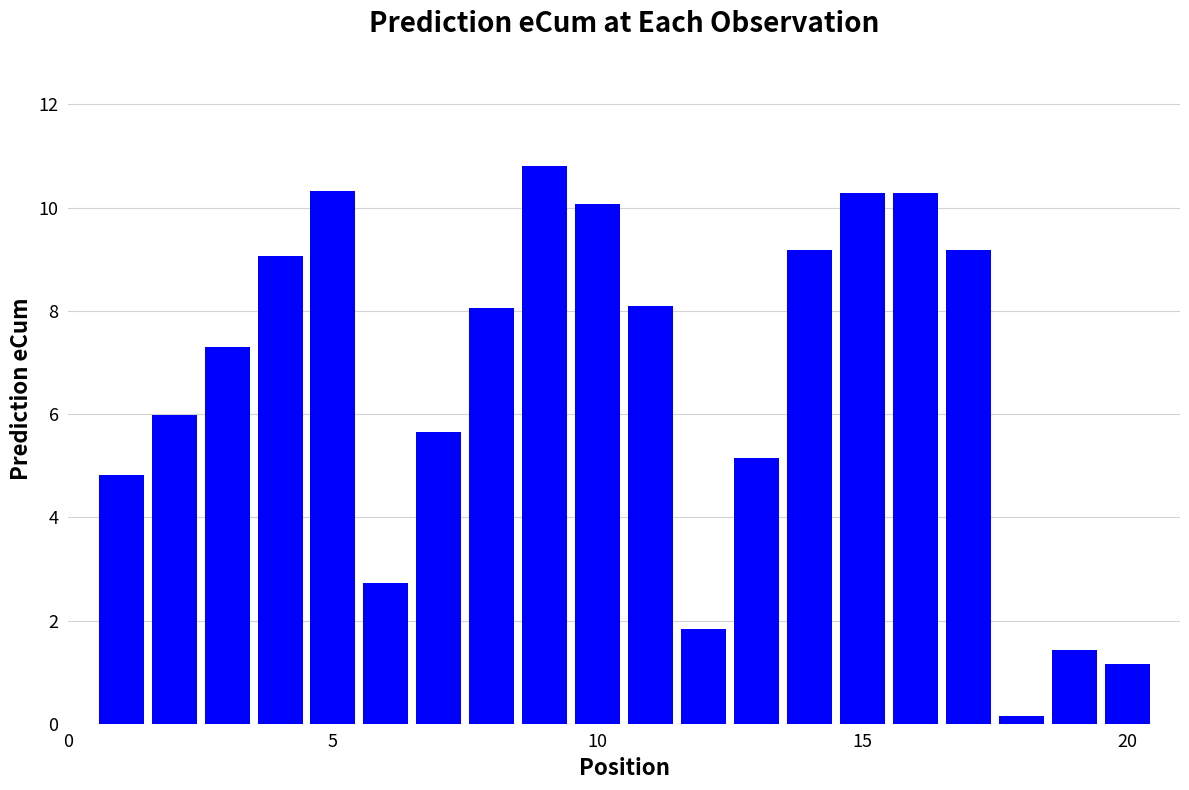

Count the number of values greater than 8.

10